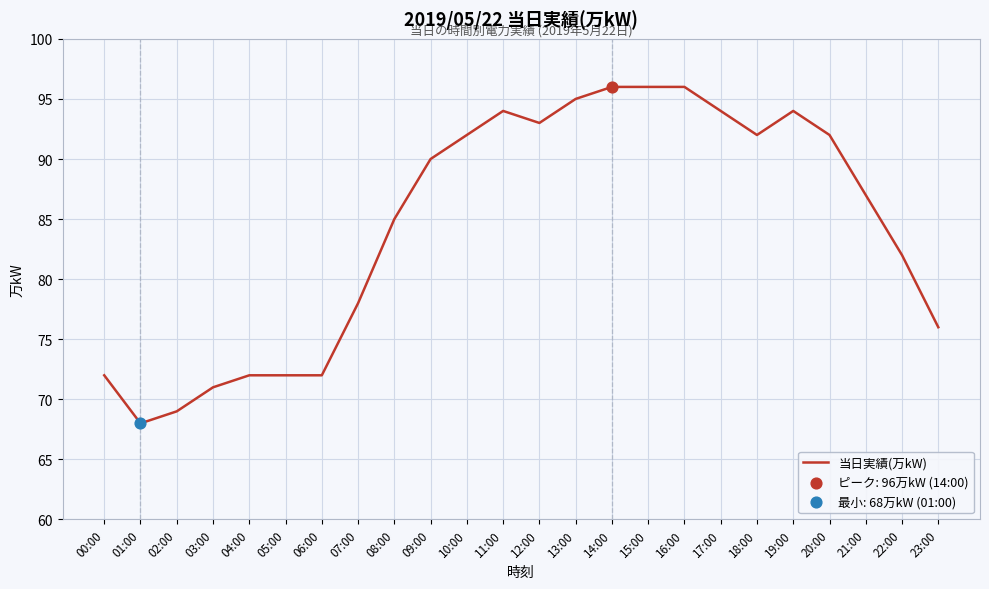

What is the change in value from 00:00 to 17:00?

+22